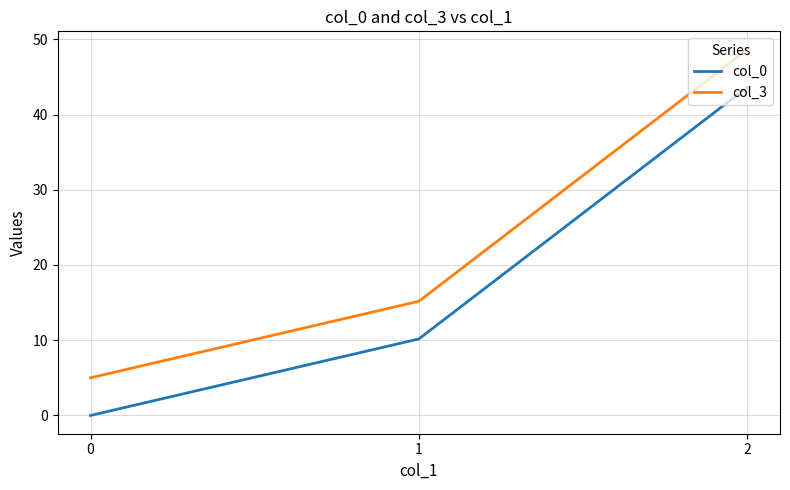

At how many categories does at least one series exceed 36?

1